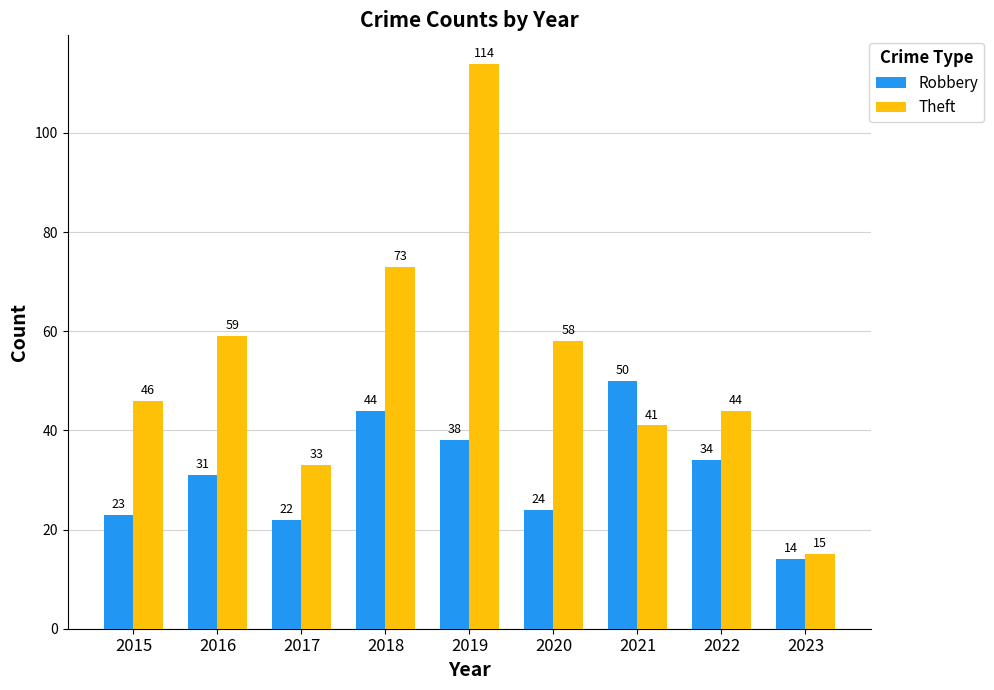

What is the difference between the second highest and minimum values in the Robbery series?

30